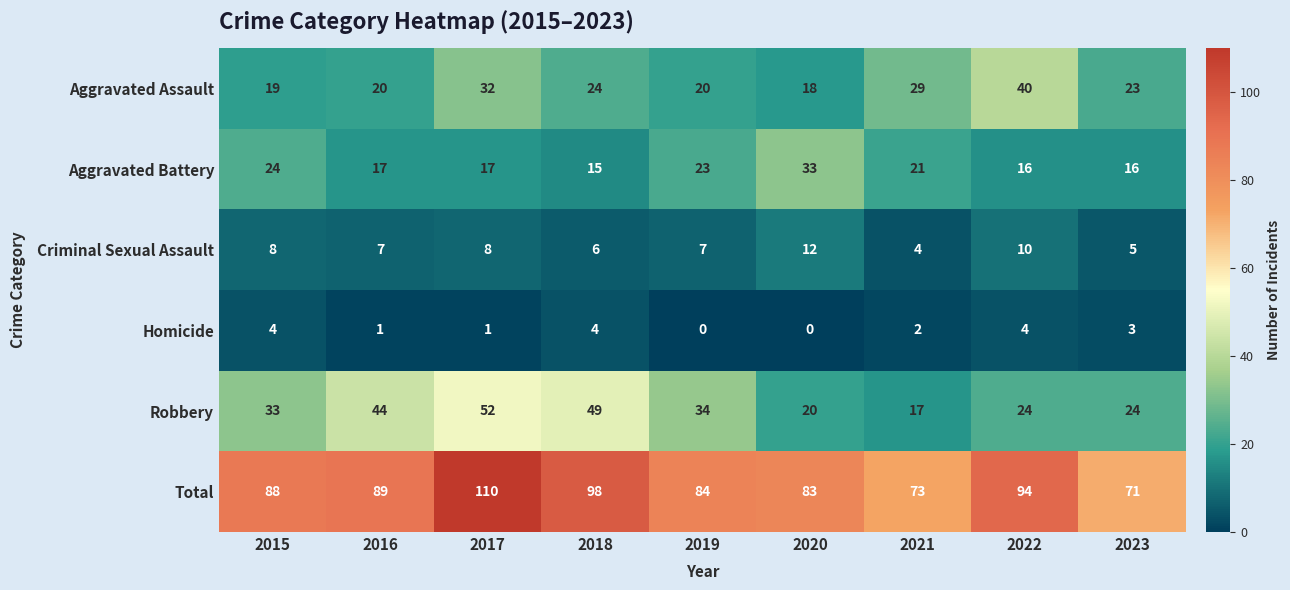

Rank the series at 2021 from highest to lowest value.

Total, Aggravated Assault, Aggravated Battery, Robbery, Criminal Sexual Assault, Homicide